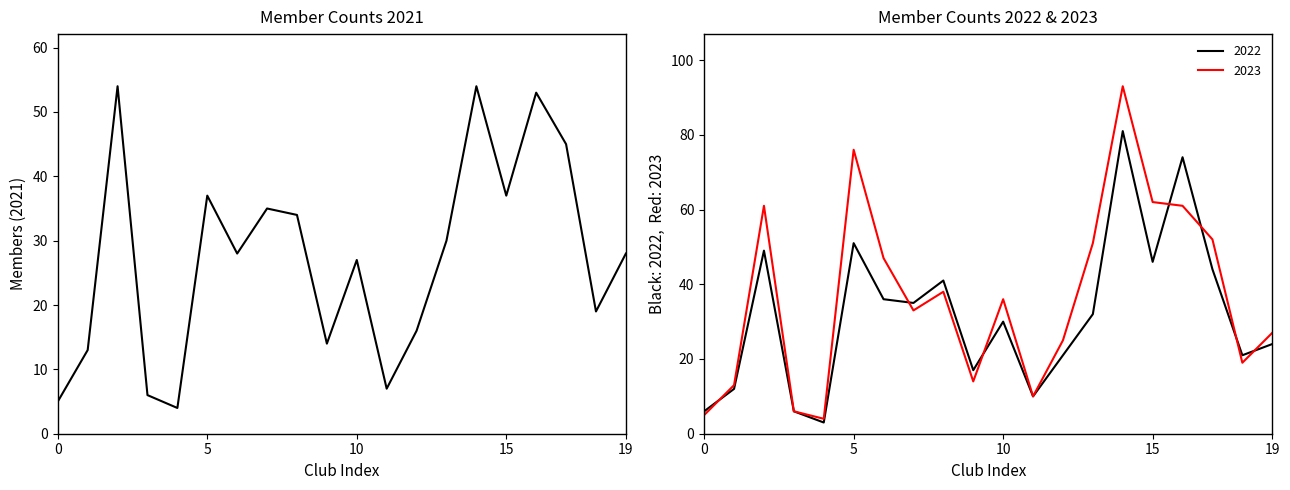

True or false: 2022 has a value of 2 at 0.

False